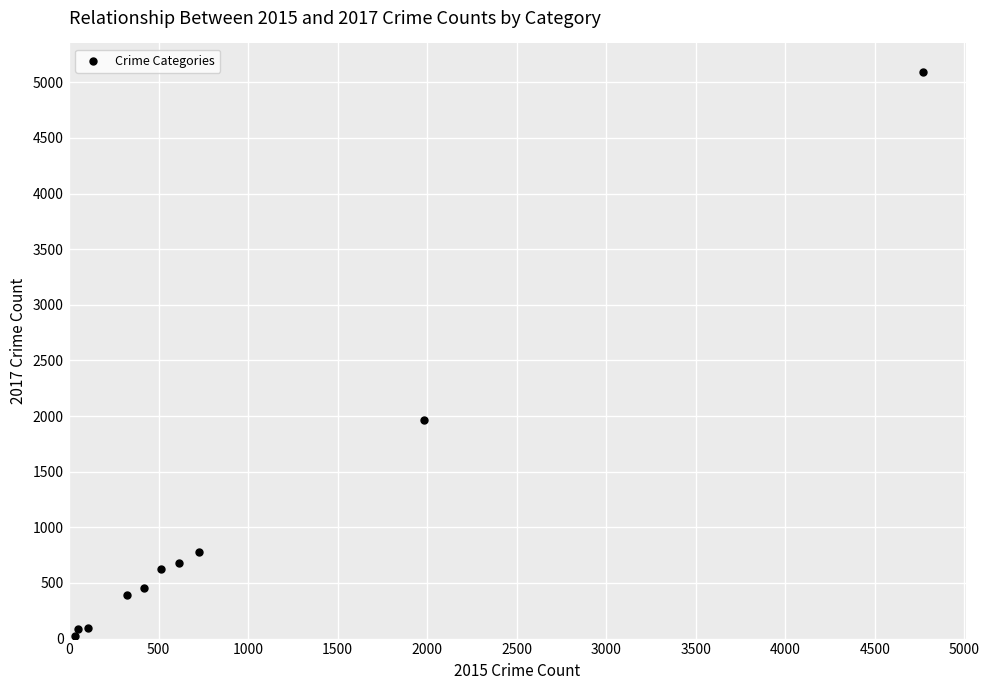

What Y value in the scatter plot is closest to 2559?

1968